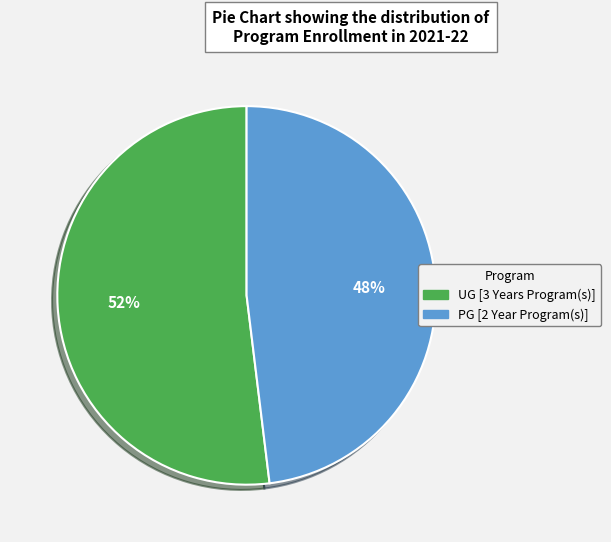

Is the sum of PG [2 Year Program(s)] and UG [3 Years Program(s)] greater than half?

Yes